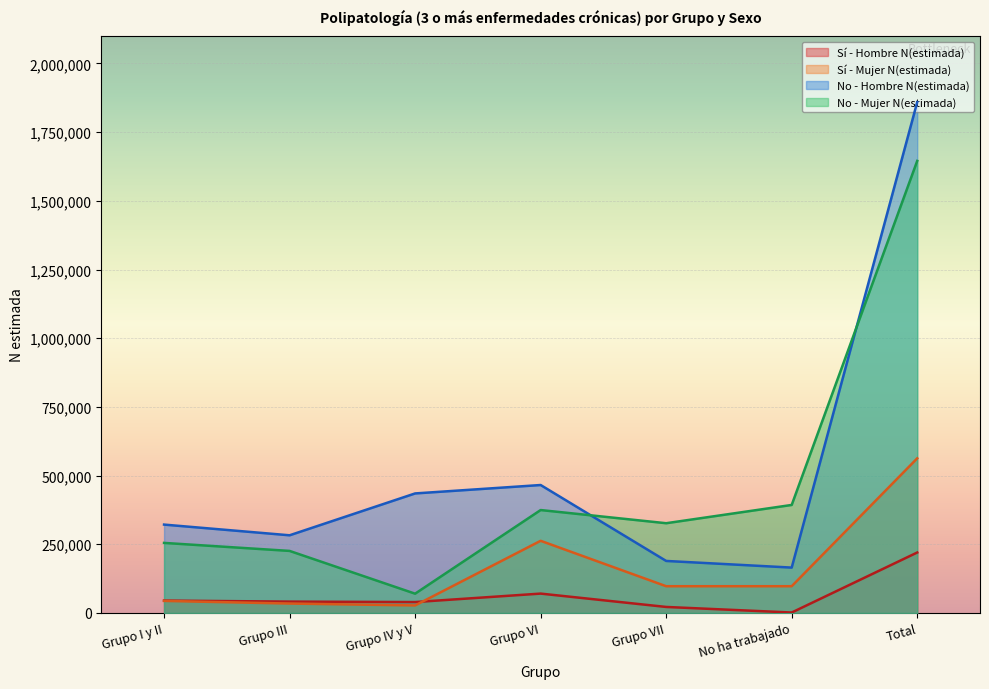

What are all the series names shown in the legend?

Sí - Hombre N(estimada), Sí - Mujer N(estimada), No - Hombre N(estimada), No - Mujer N(estimada)